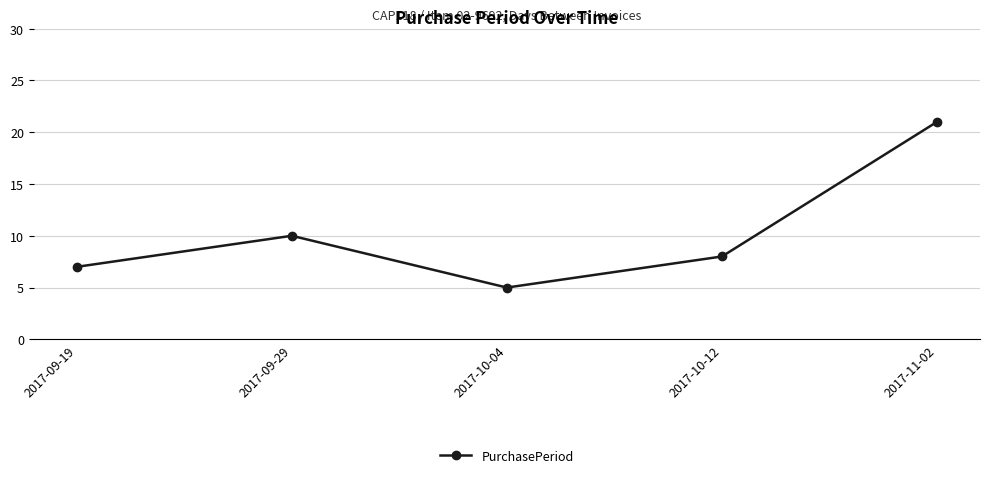

What is the sum of all values?

51